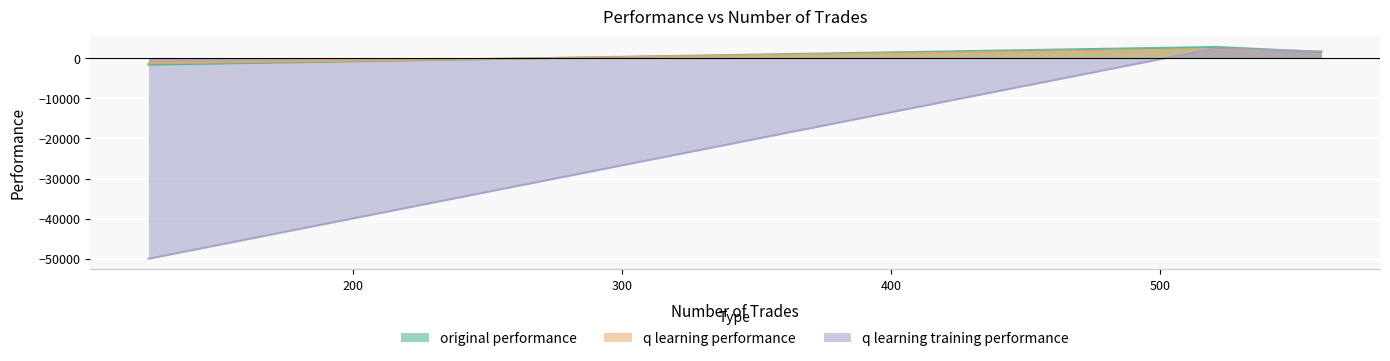

Reading left to right, transcribe all the data shown in this chart.

original performance: 560=1549.0	521=2787.0	124=-1623.1
q learning performance: 560=1686.6	521=2198.2	124=-1289.0
q learning training performance: 560=1574.8	521=2503.9	124=-50000.0